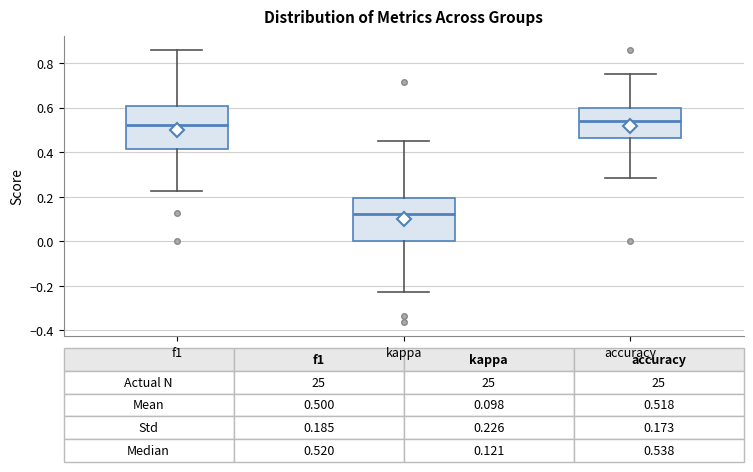

Which box has the lowest median line?

kappa